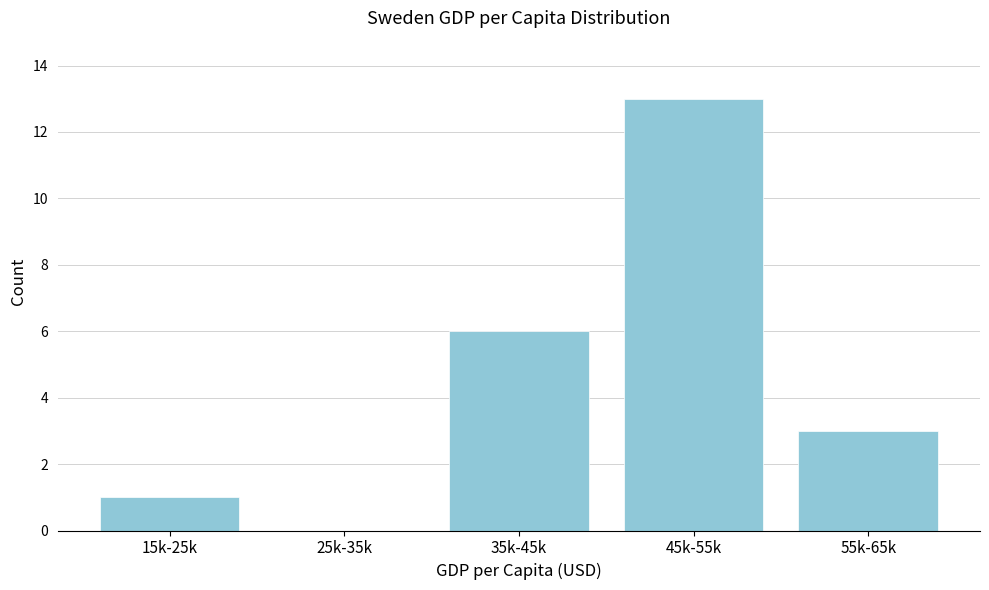

Reading left to right, list all the values displayed in this chart.

15k-25k=1	25k-35k=0	35k-45k=6	45k-55k=13	55k-65k=3